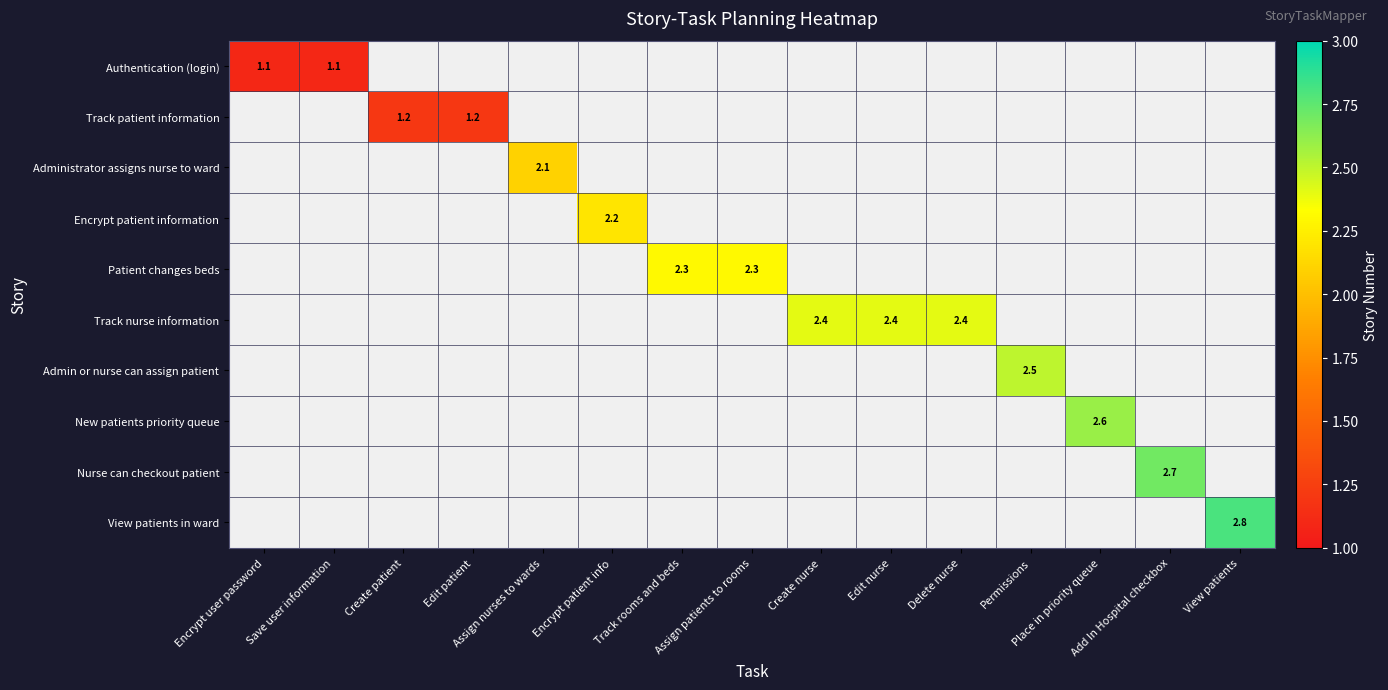

What is the greatest value displayed?

2.8